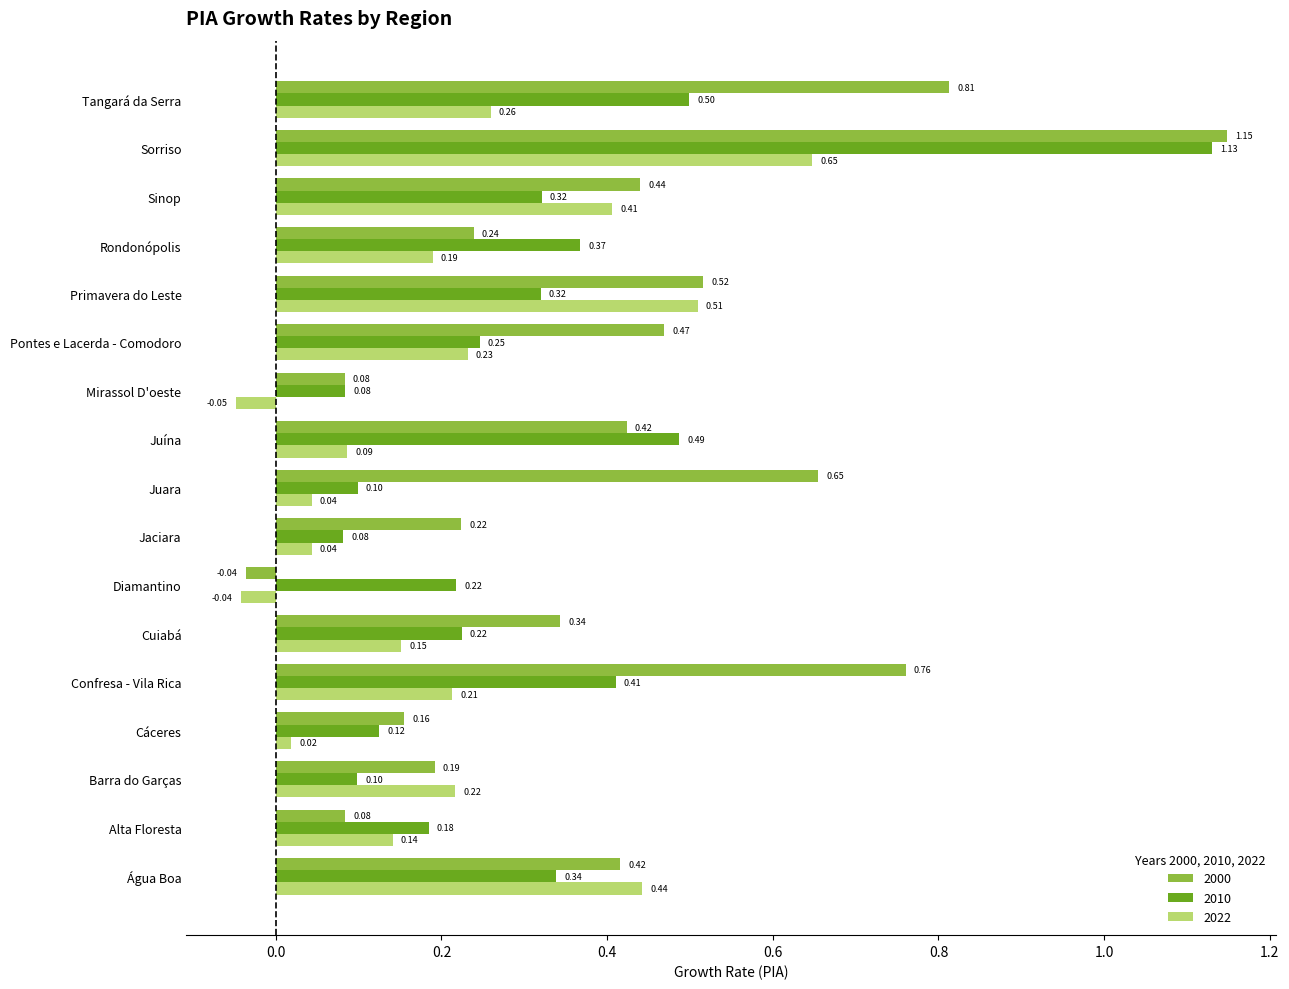

What is the sum of all 2010 values?

5.2